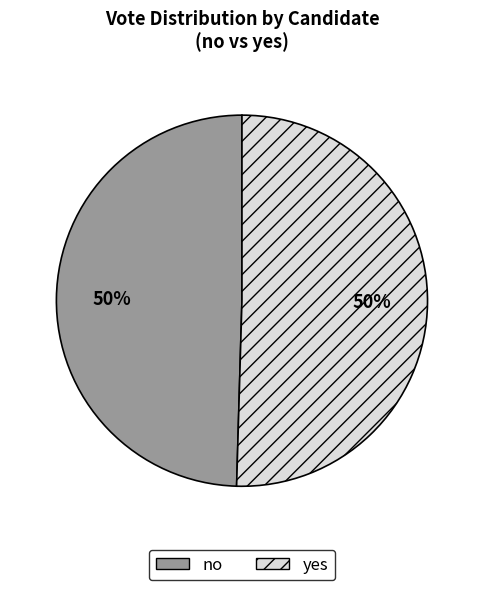

Approximately how many times larger is the value at yes compared to no?

1.0